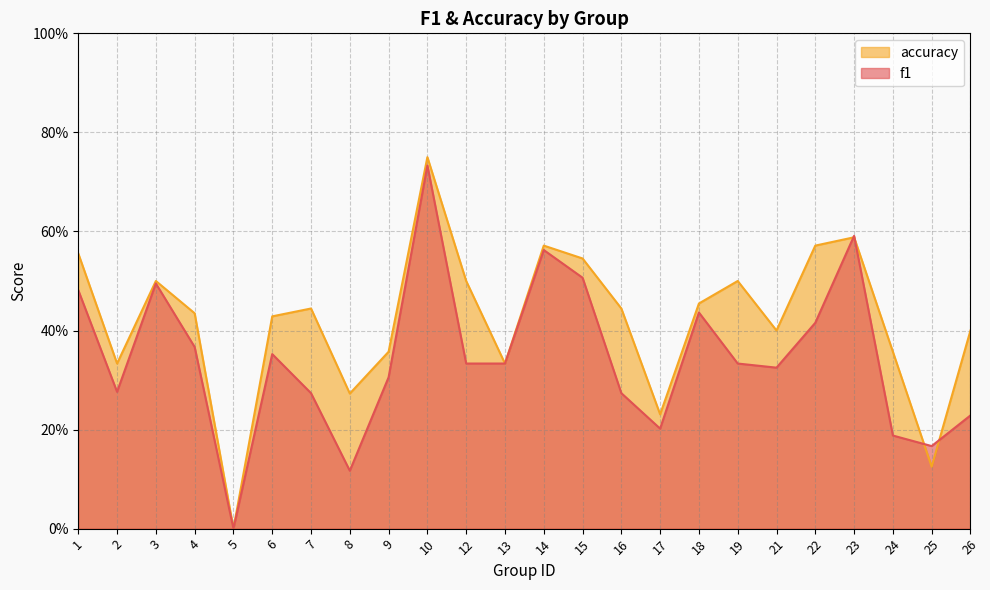

What is the difference between the maximum and minimum values in the accuracy series?

0.8